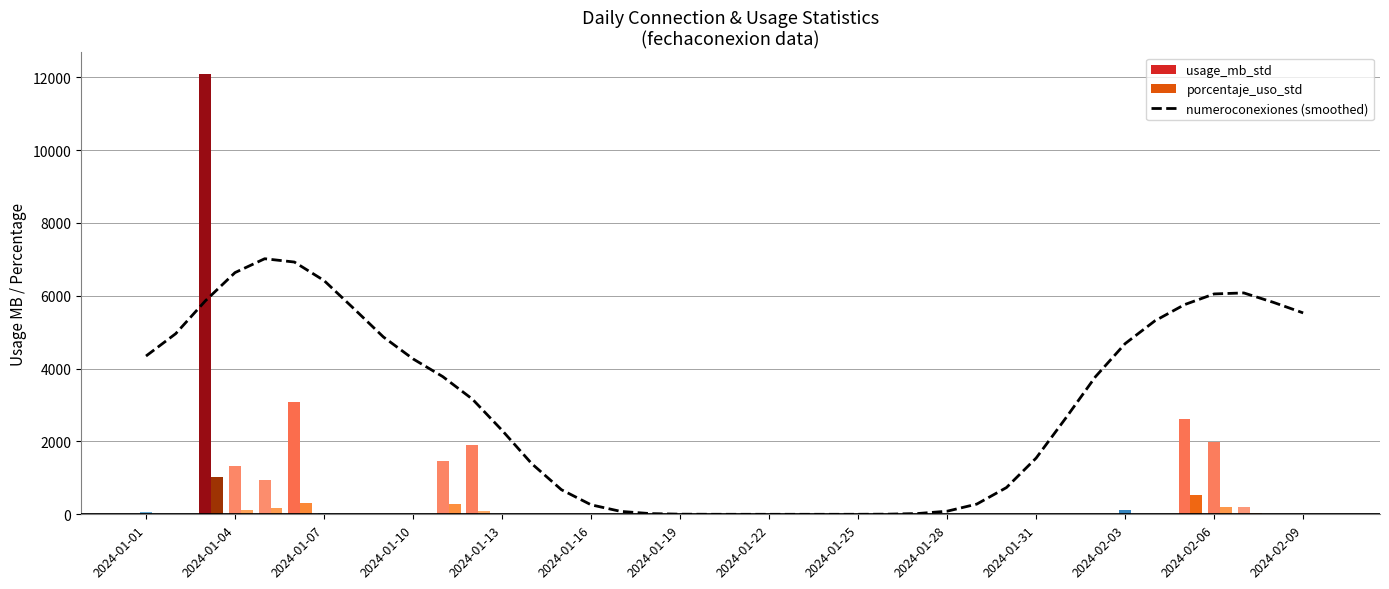

Between 2024-01-22 and 2024-02-06, which series saw the biggest shift?

numeroconexiones (smoothed)